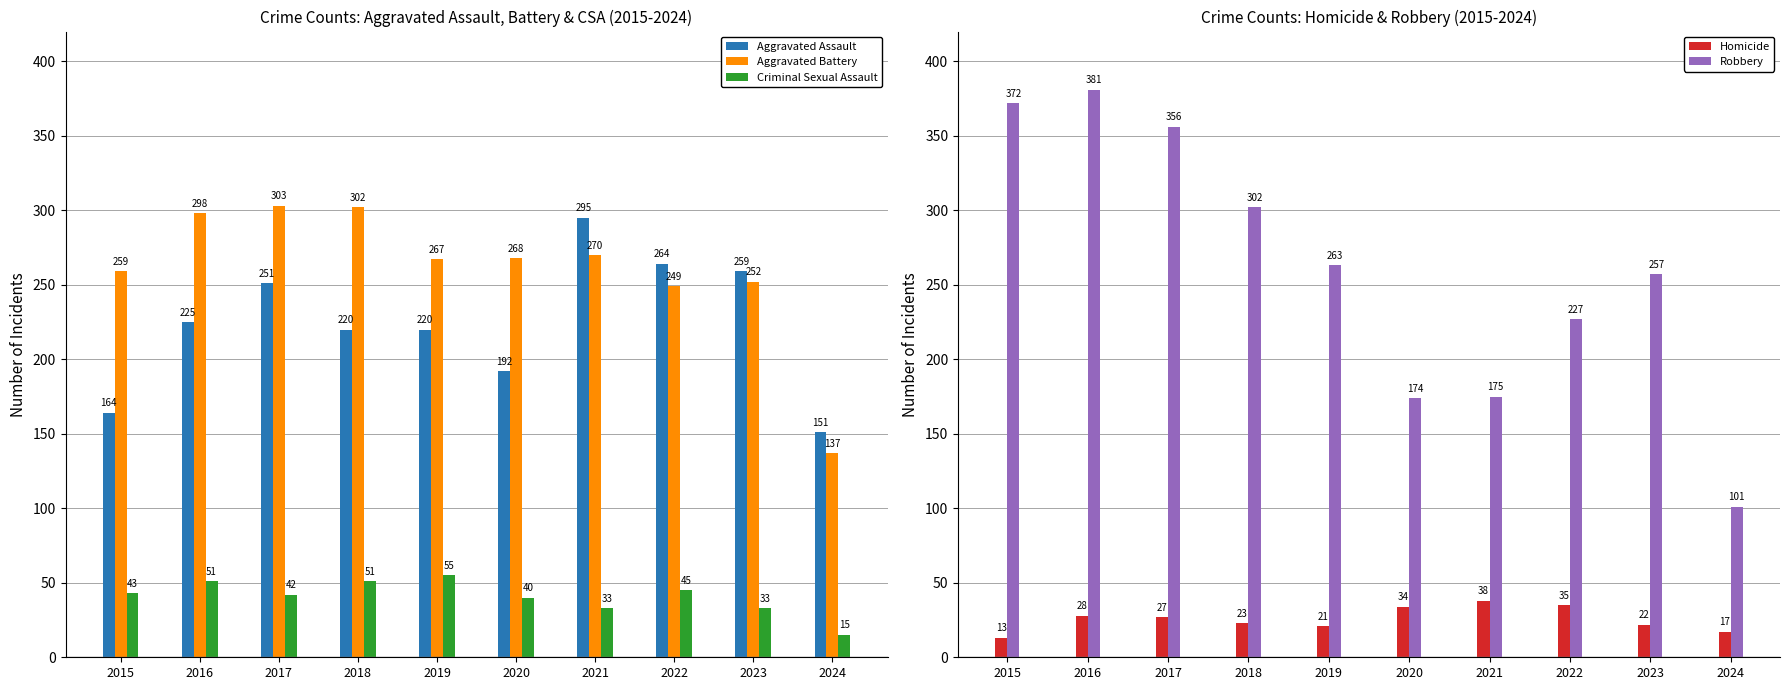

What is the difference between the maximum and minimum values in the Criminal Sexual Assault series?

40